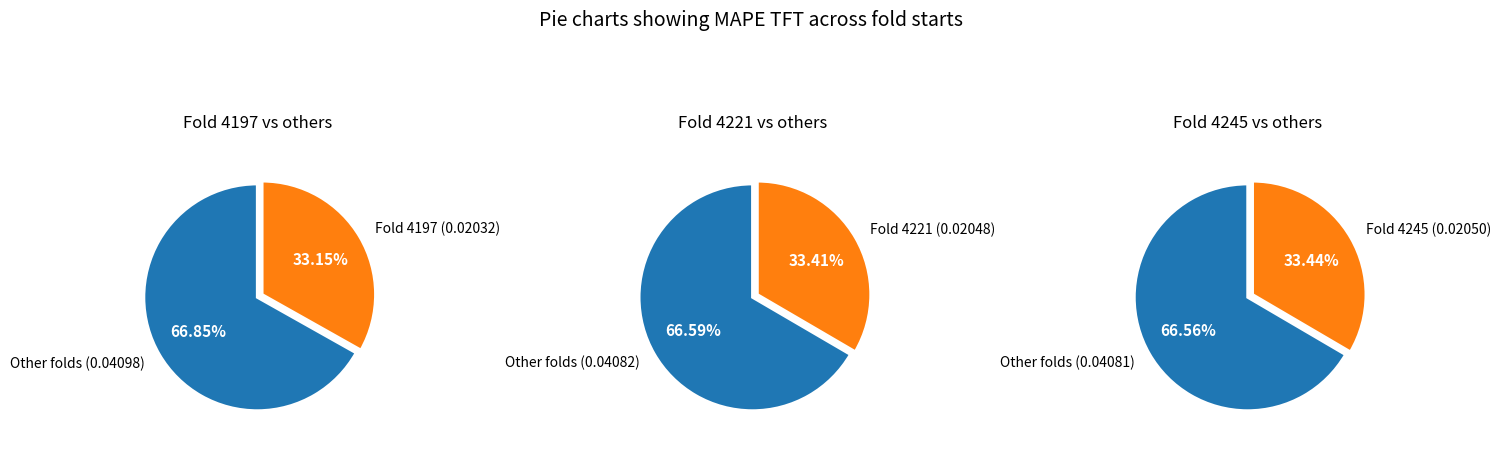

Is it true that 4245 is 33% of the pie?

True